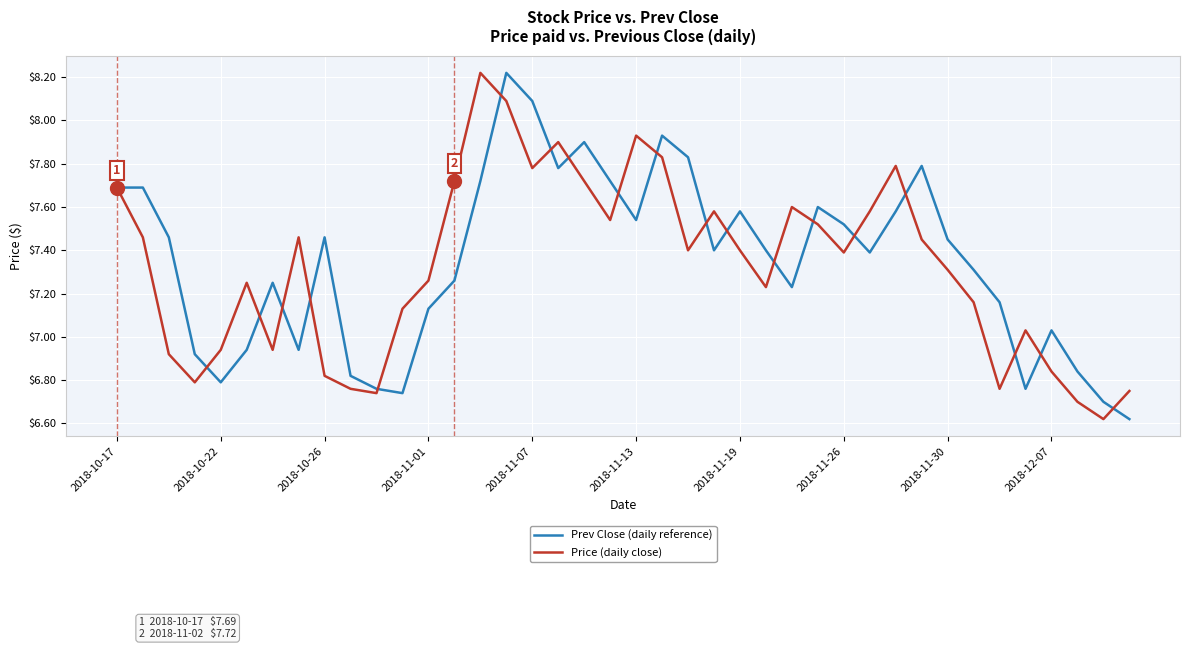

Is this an area chart (filled region under the line)?

No